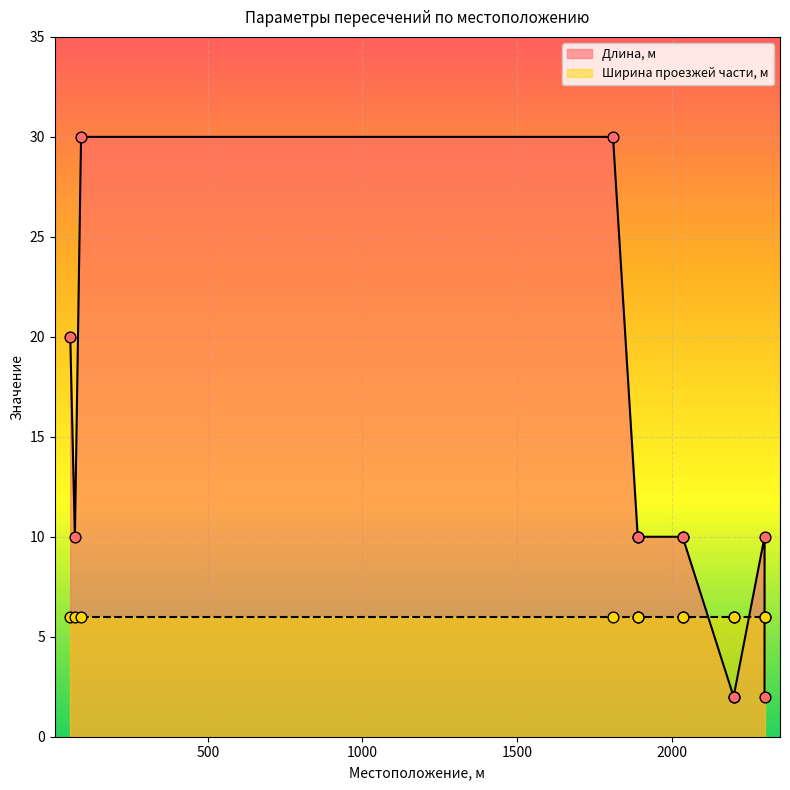

What is the change in value from 2300 to 2300?

-8